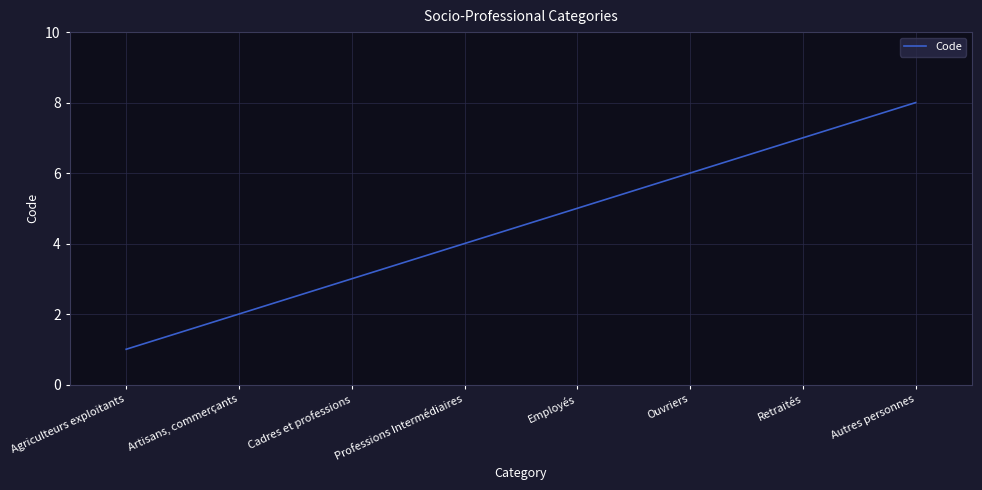

What is the difference between the values at Autres personnes and Professions Intermédiaires?

4